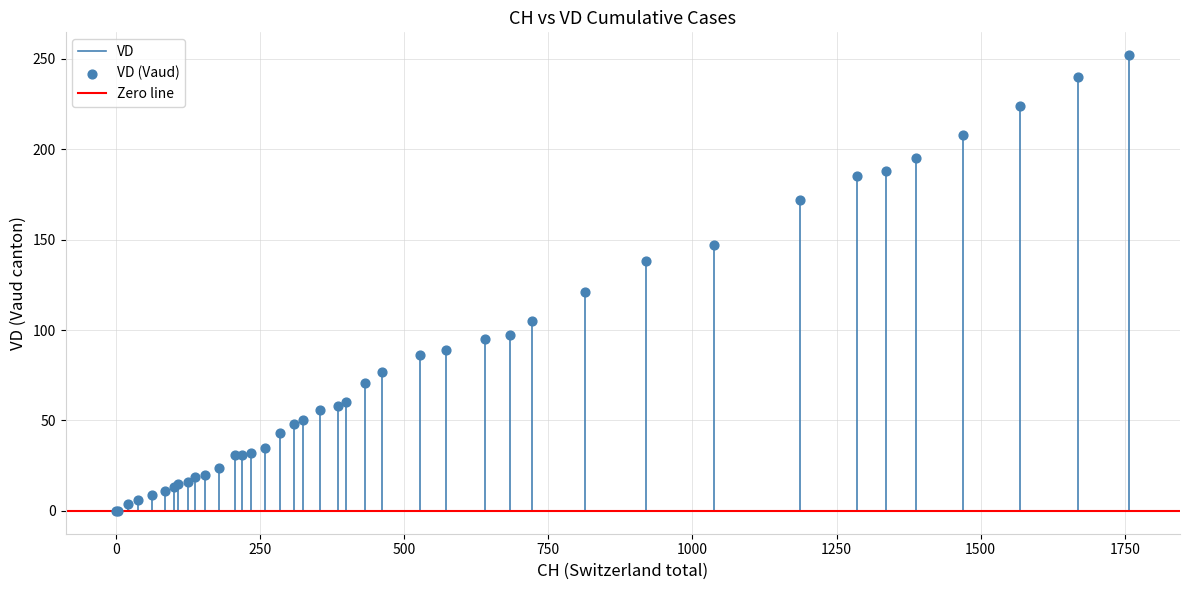

What Y value in the scatter plot is closest to 126?

121